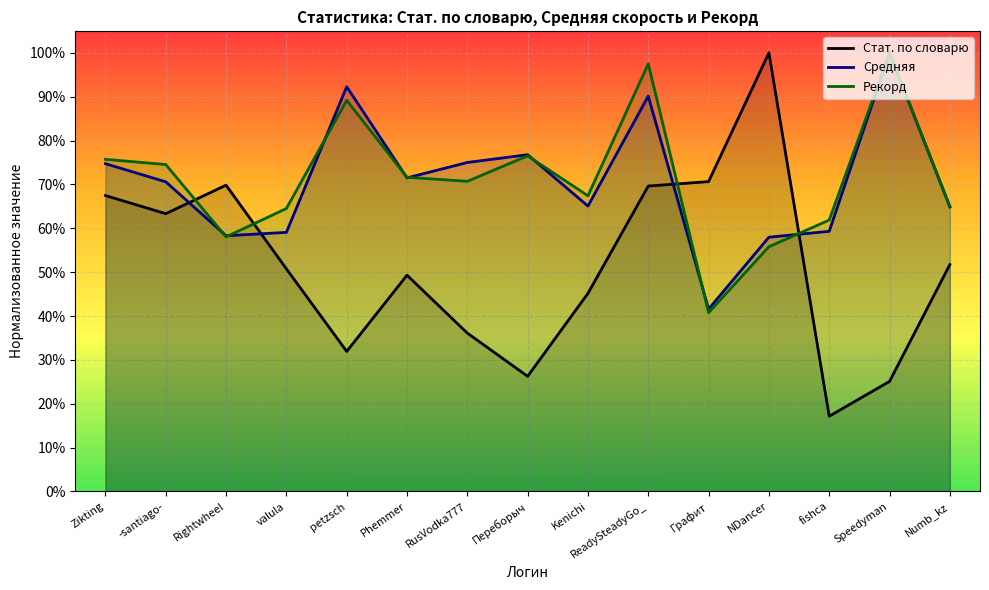

What is the greatest value displayed?

100.0